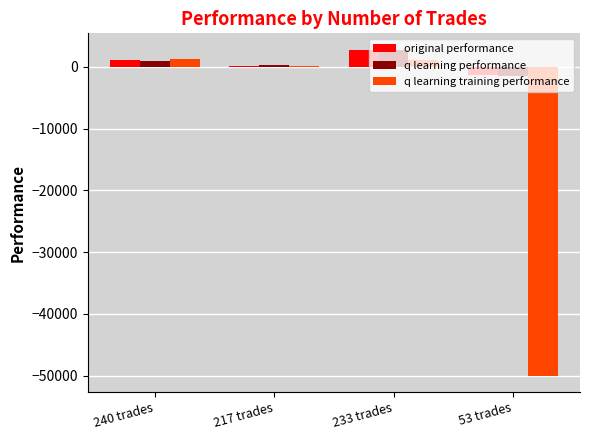

What is the total value across all series at 53 trades?

-52792.7